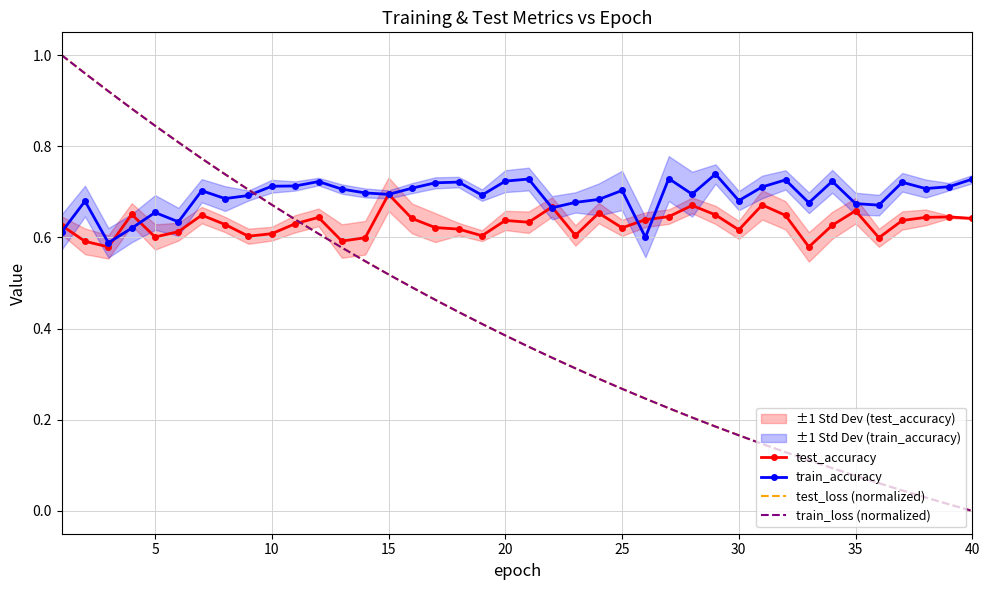

True or false: train_accuracy and test_loss (normalized) cross at least once.

True